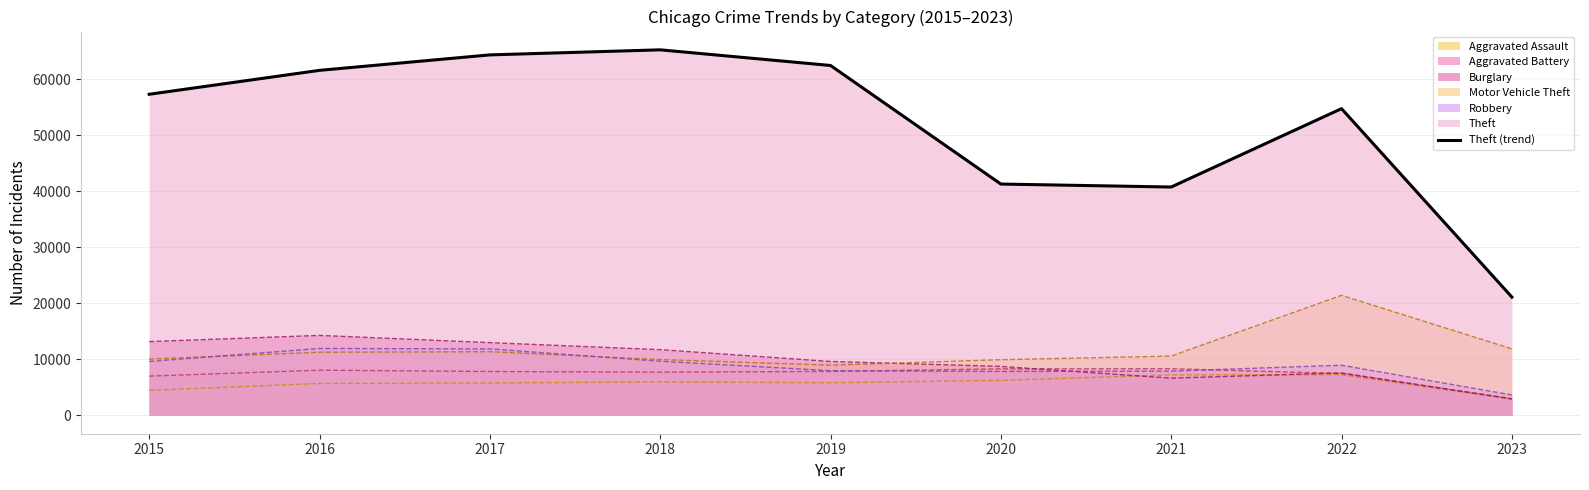

List the labels in order of value, smallest first.

2023, 2021, 2020, 2022, 2015, 2016, 2019, 2017, 2018